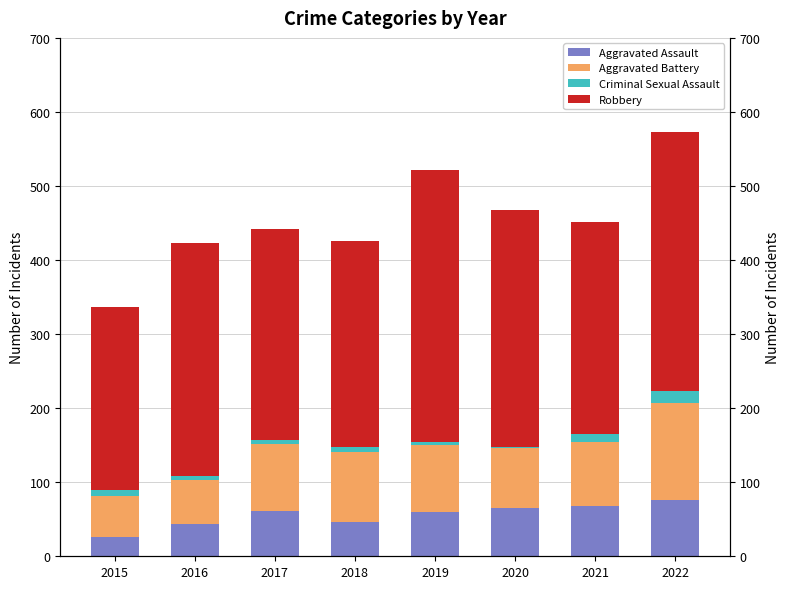

The value of Aggravated Assault at 2015 is 43. True or false?

False